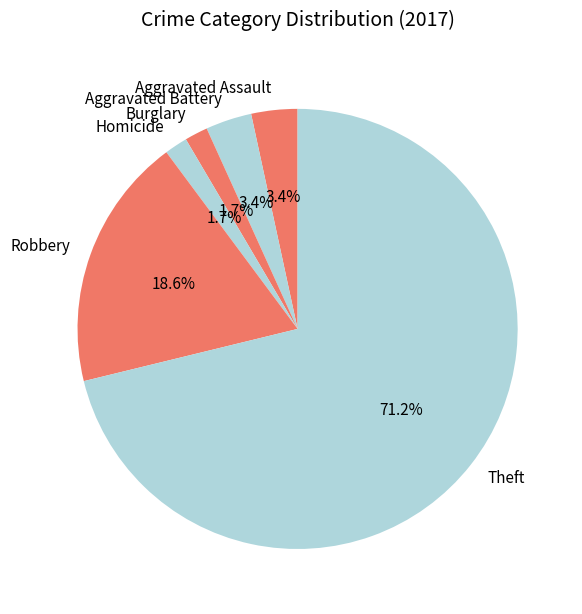

Is Theft the majority of the pie?

Yes